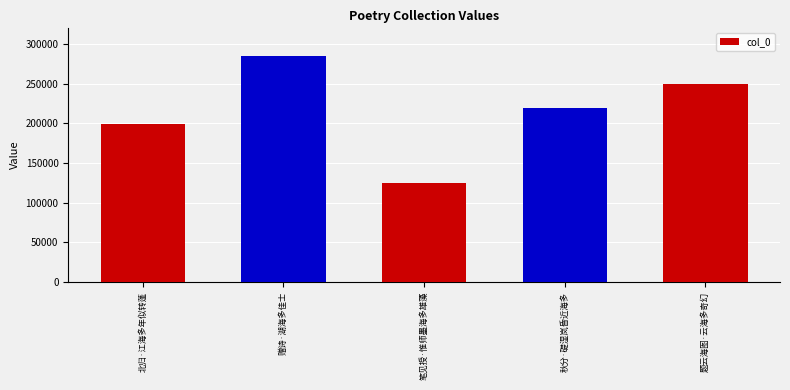

What is the difference between the maximum and second lowest values?

85803